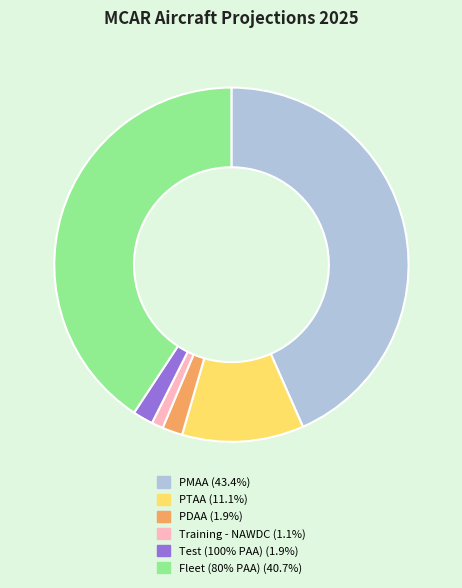

Is there any slice that represents more than half of the pie?

No